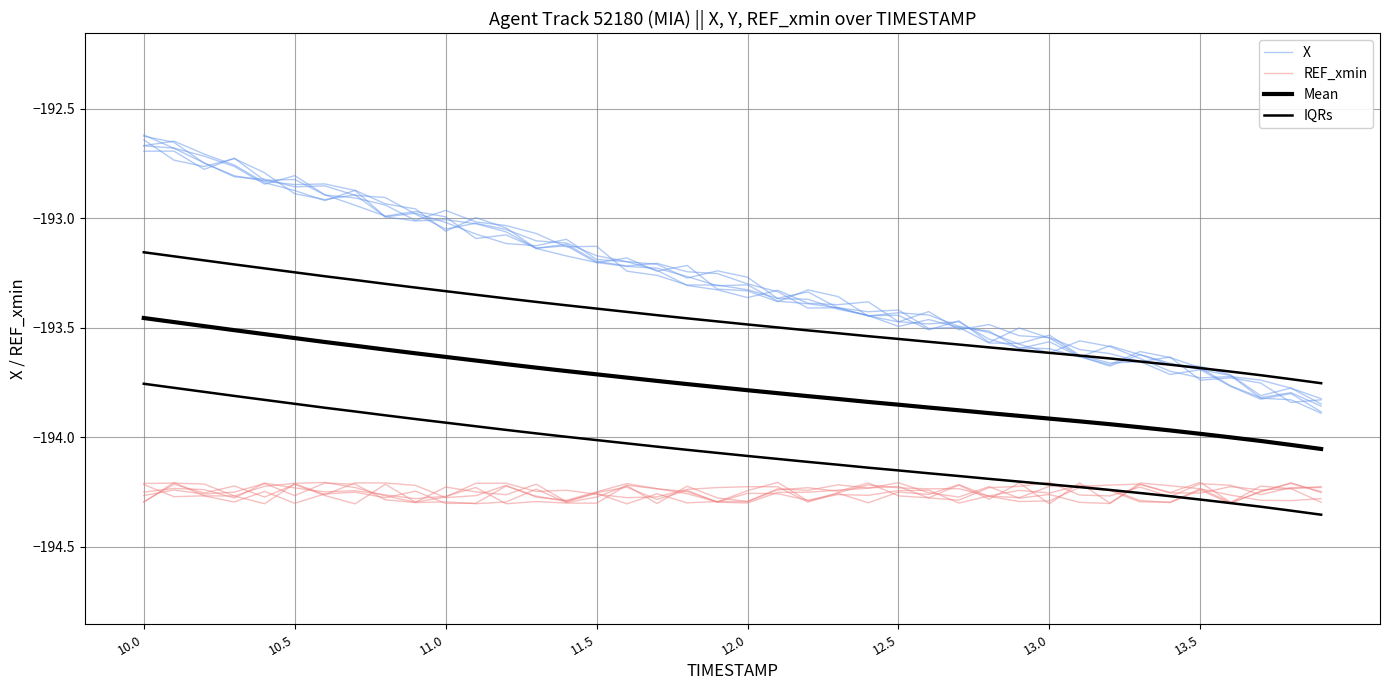

Rank the series by their average value, from lowest to highest.

REF_xmin, Mean, IQRs, X